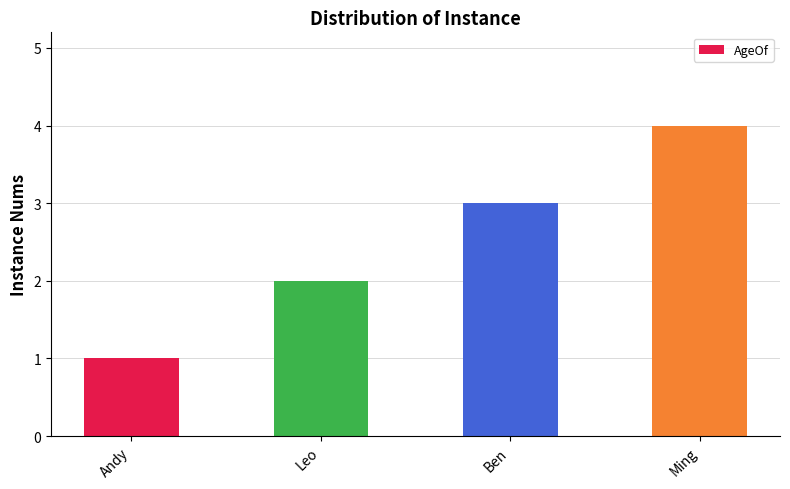

How many bars are there in total?

4